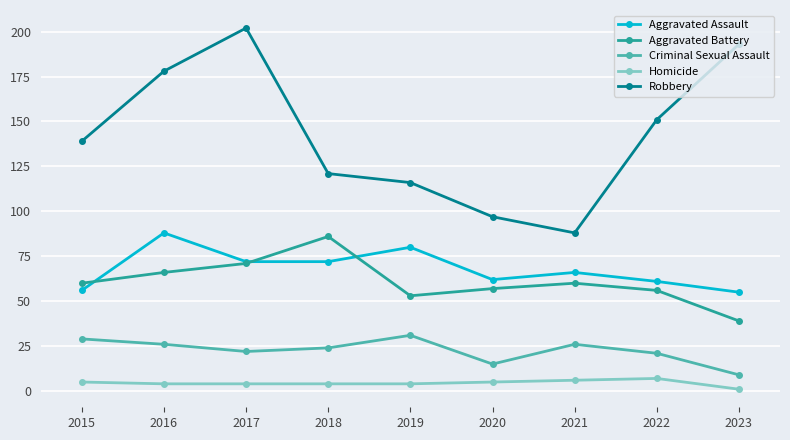

Is it true that Criminal Sexual Assault equals 9 at 2023?

True